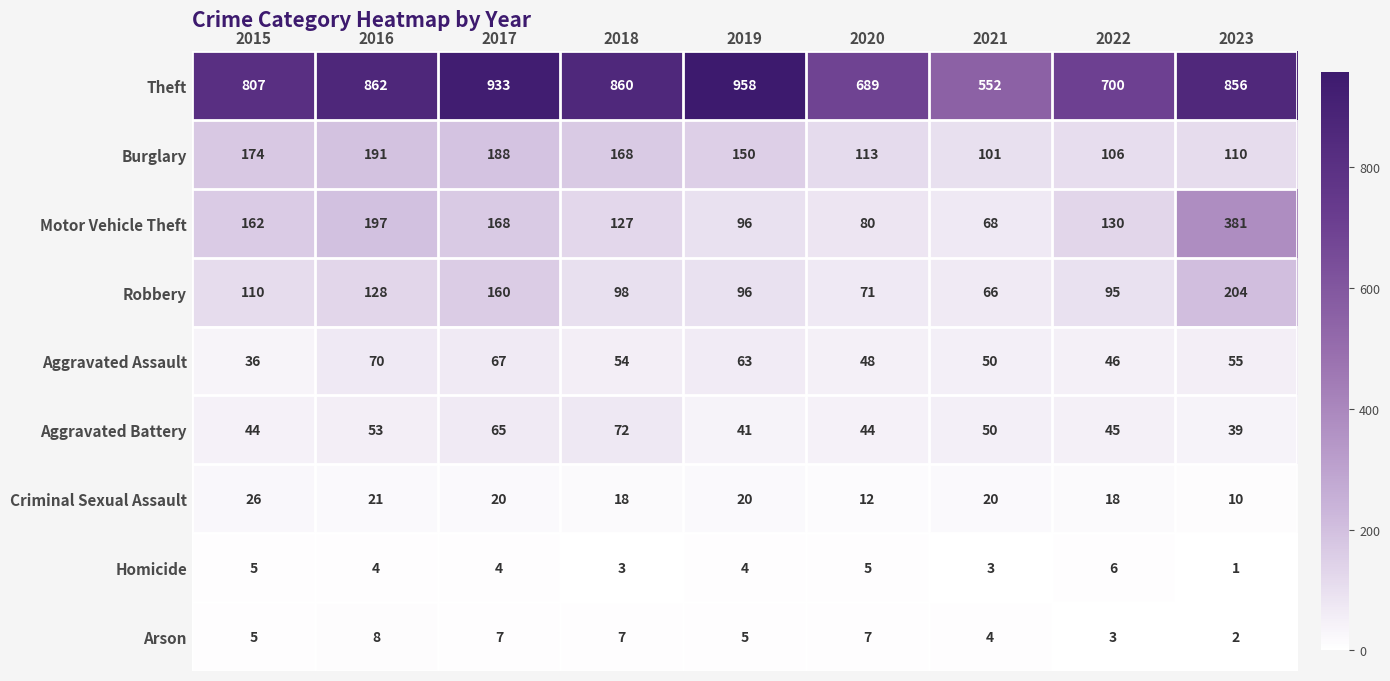

Which series has the largest total across all categories?

Theft